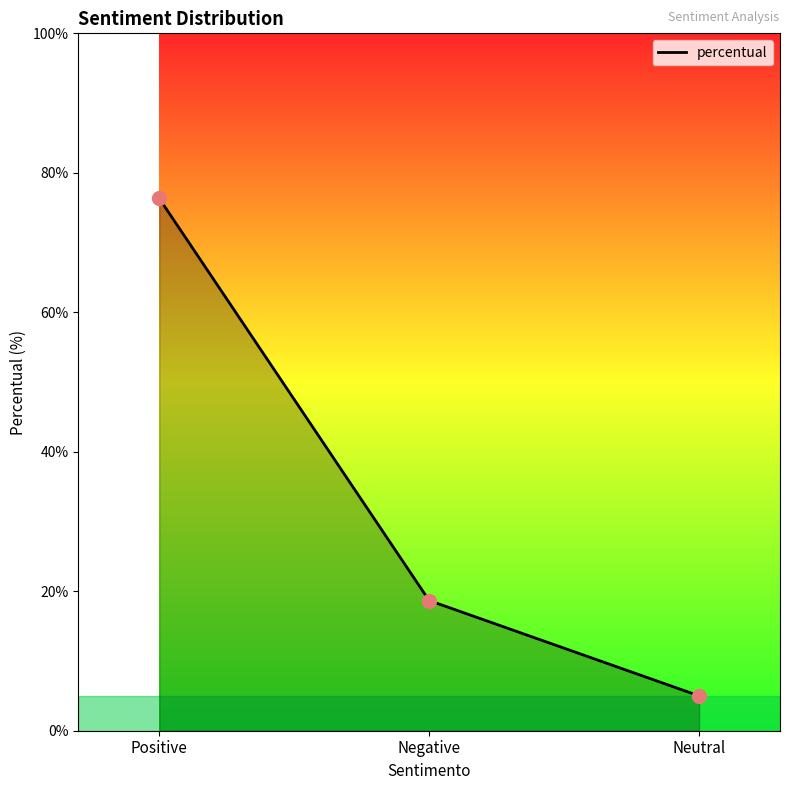

How many lines are shown in the chart?

1